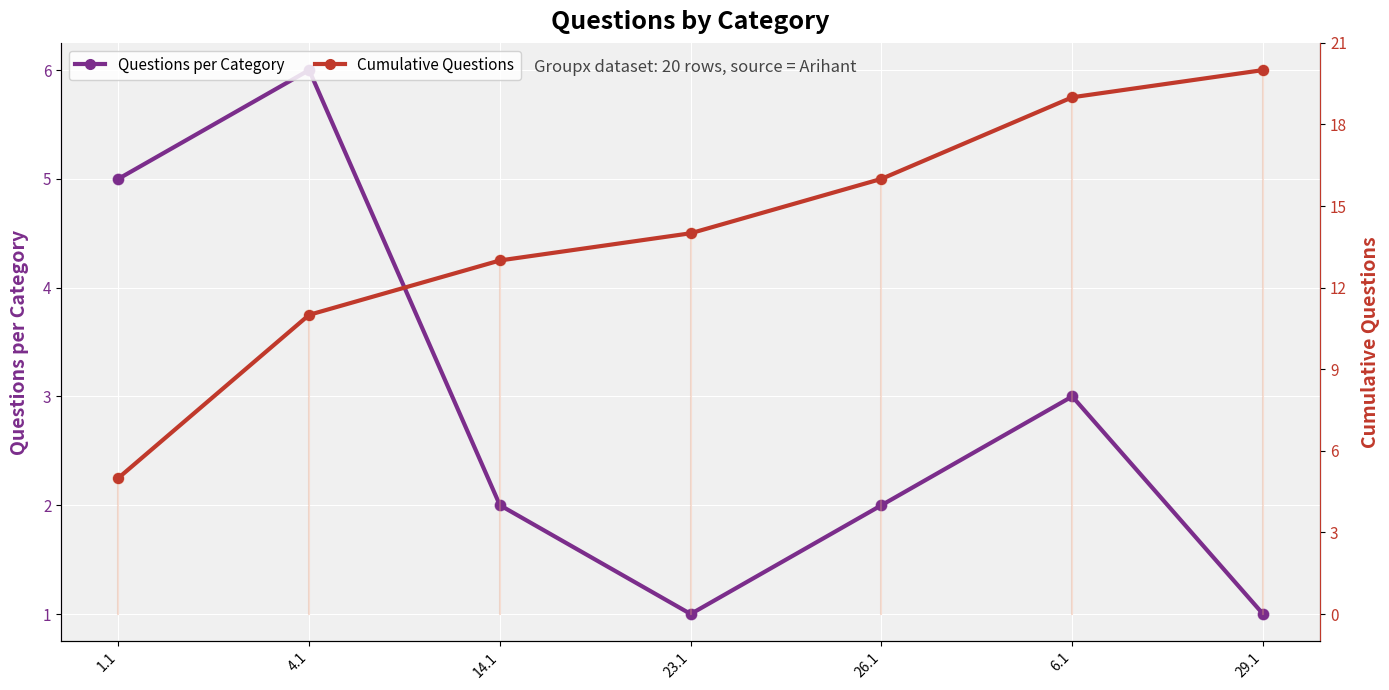

Which series has the largest total across all categories?

Cumulative Questions